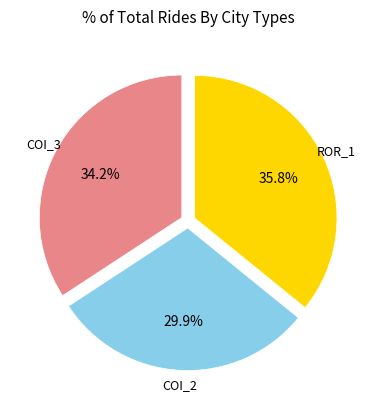

Does any single category account for the majority?

No